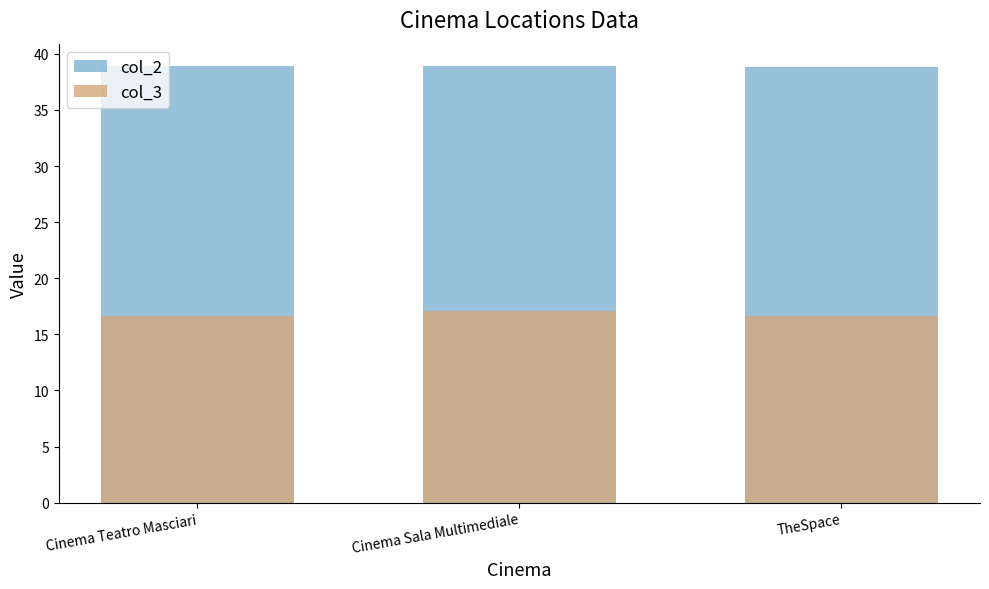

At how many categories does at least one series exceed 27?

3